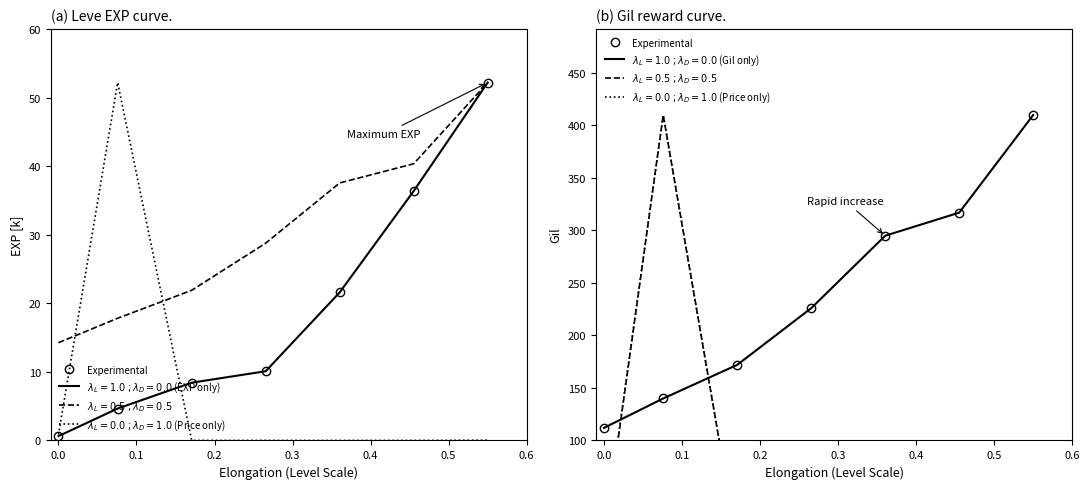

What is the smallest value displayed?

112